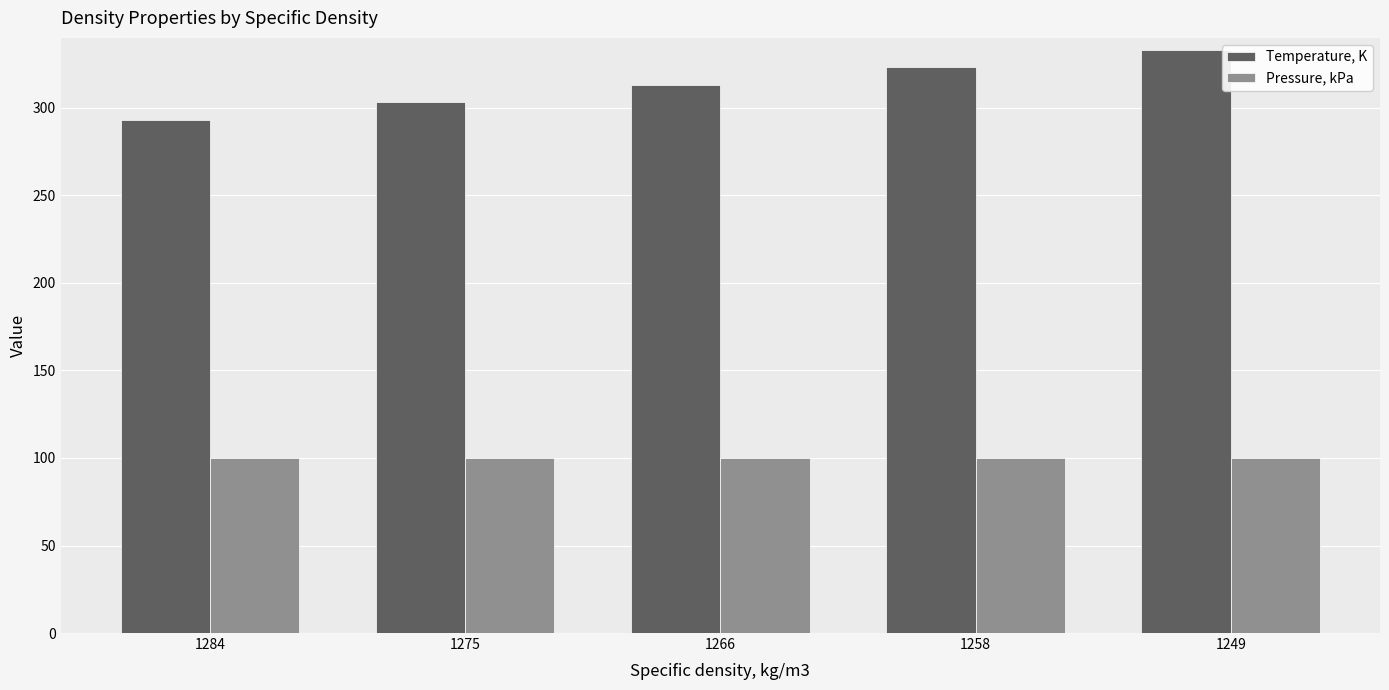

Which series has the largest range (max minus min)?

Temperature, K